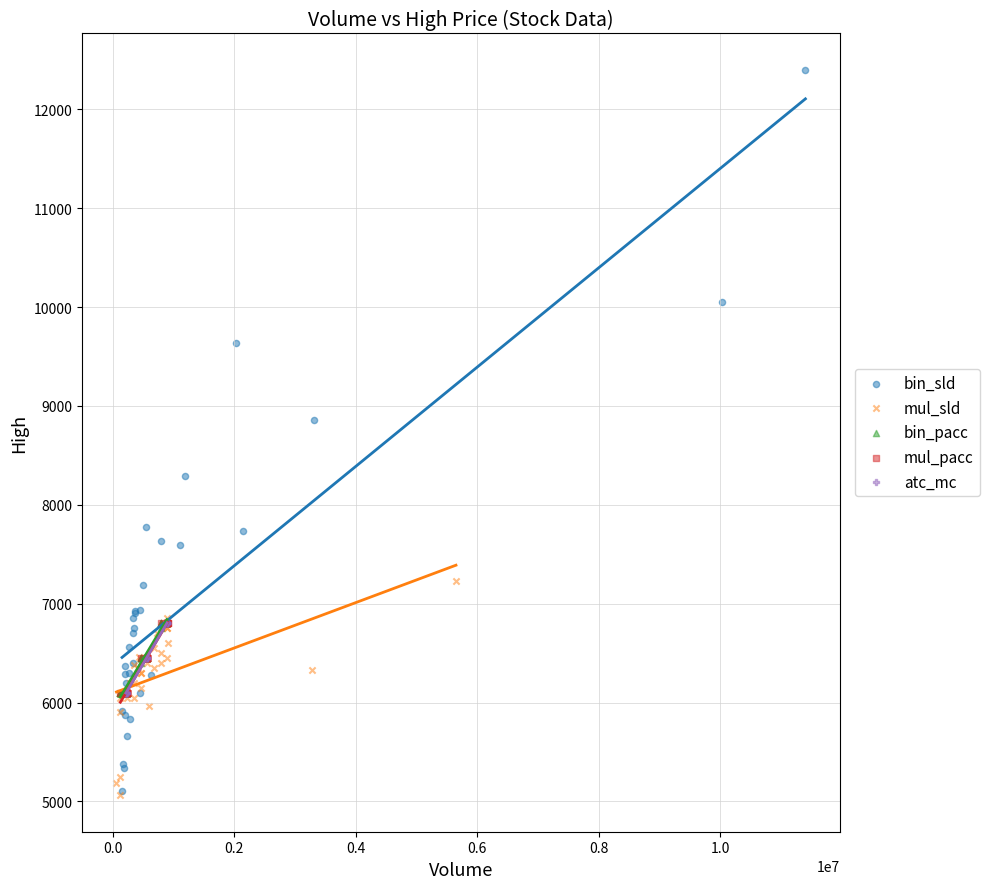

Which series has the widest spread of Y values?

bin_sld